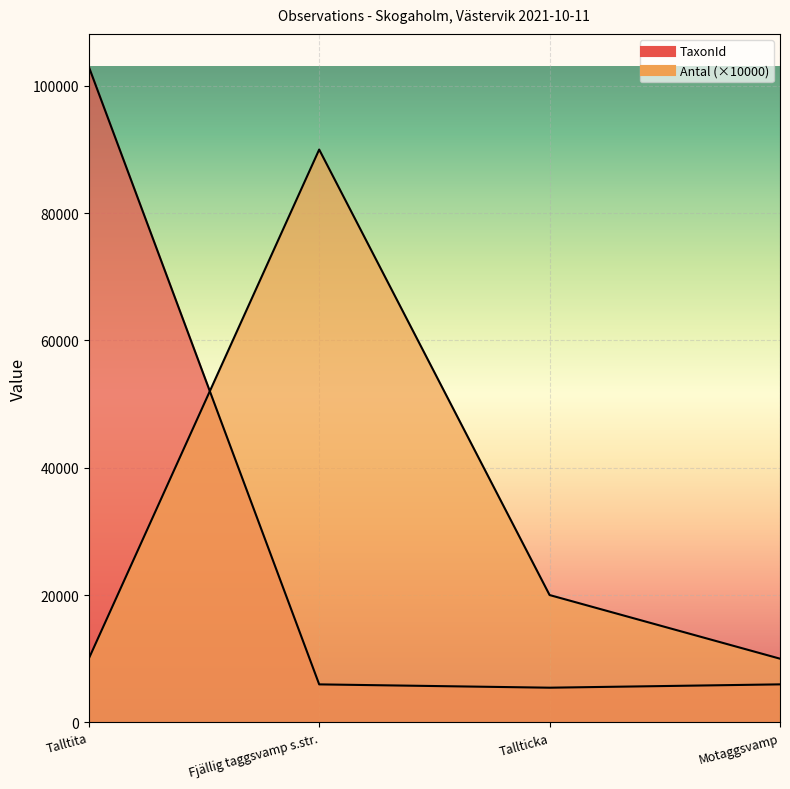

What is the difference between the highest and lowest values at Fjällig taggsvamp s.str.?

84036